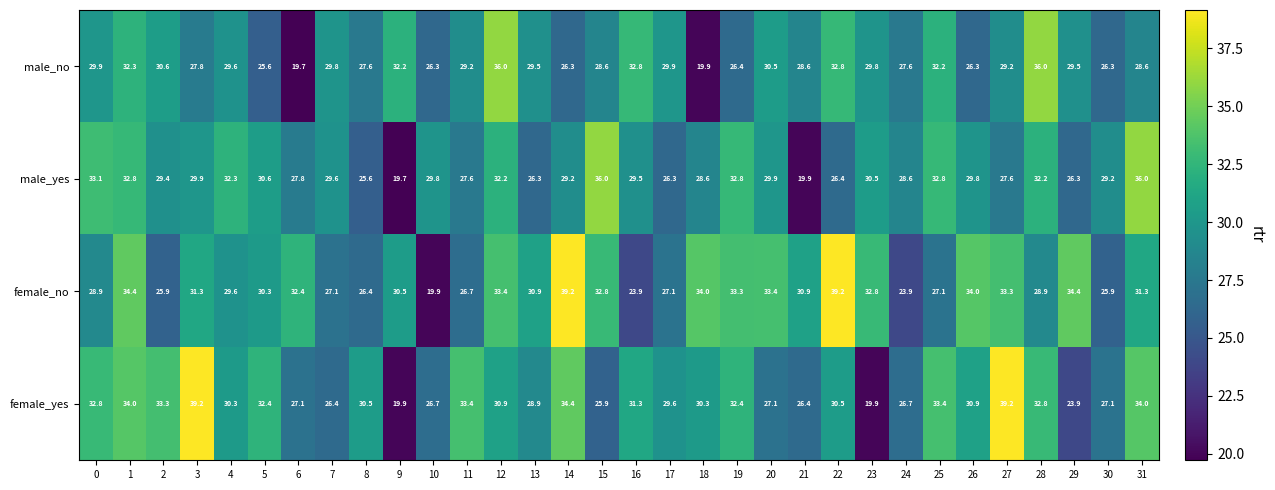

What is the difference between the maximum and minimum values in the female_yes series?

19.3